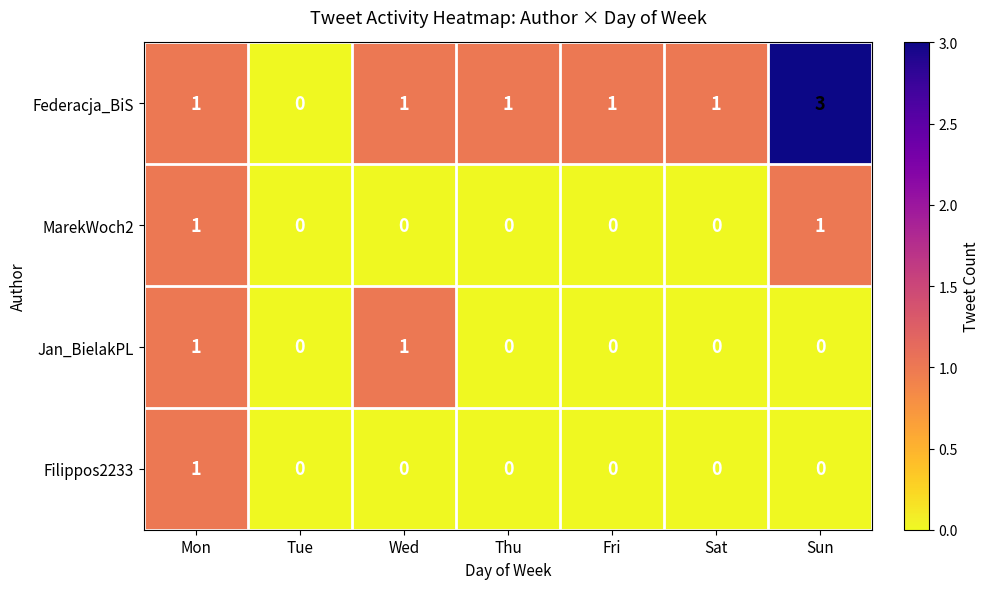

Reading right to left, list all the values displayed in this chart.

Federacja_BiS: 3	1	1	1	1	0	1
MarekWoch2: 1	0	0	0	0	0	1
Jan_BielakPL: 0	0	0	0	1	0	1
Filippos2233: 0	0	0	0	0	0	1